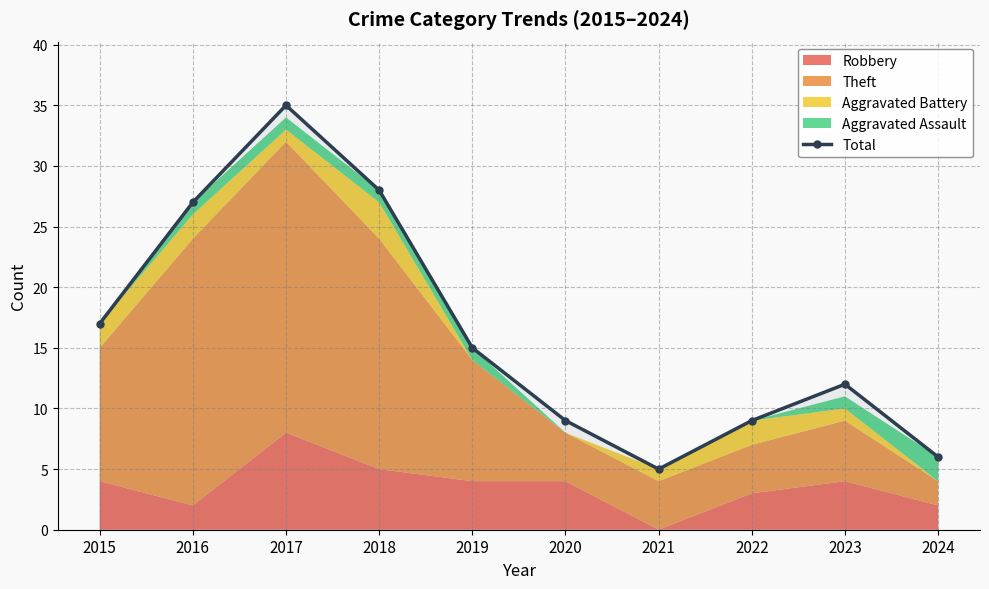

At which category does the chart reach its minimum across all series?

2021